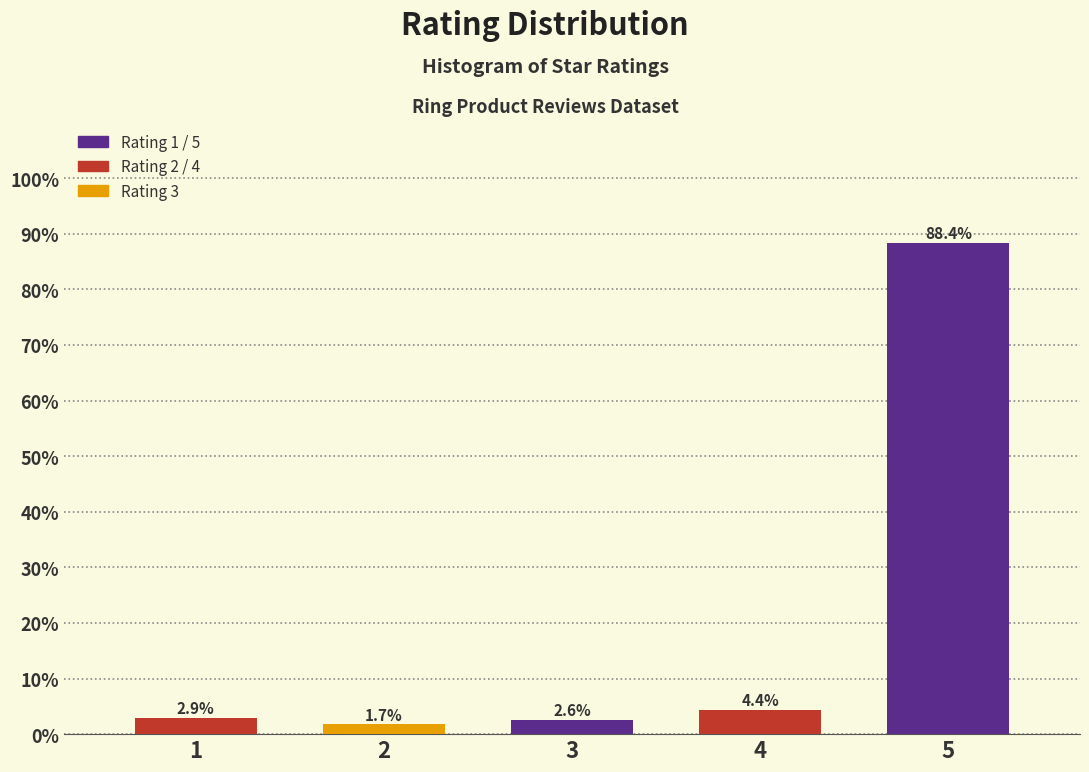

Reading left to right, list all the values displayed in this chart.

1=2.9	2=1.7	3=2.6	4=4.4	5=88.4